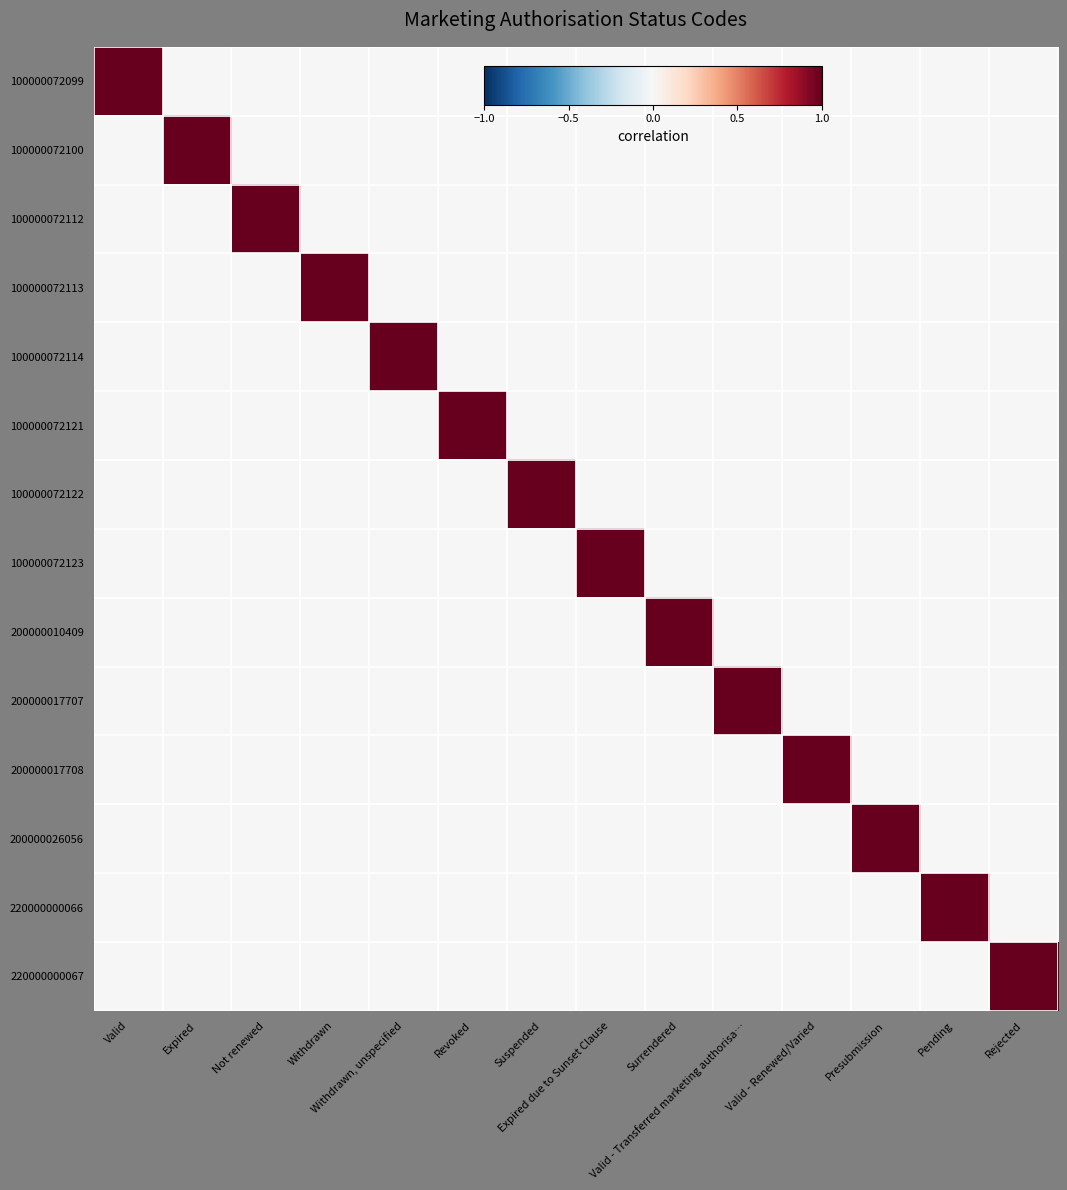

Which label corresponds to the smallest value in the chart?

Expired